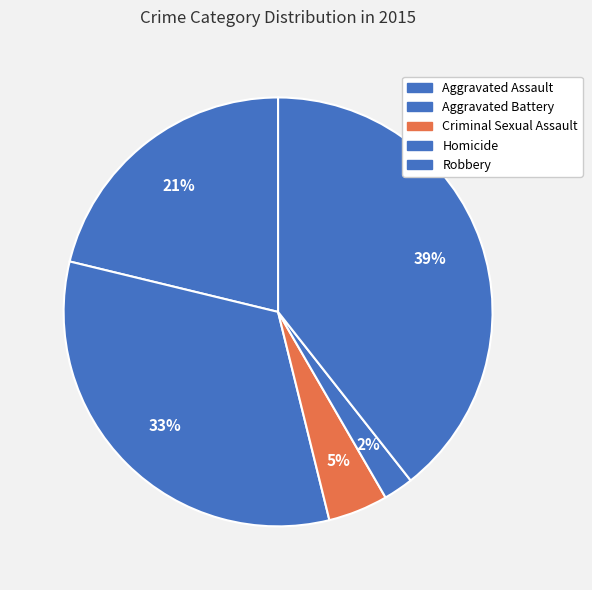

To the nearest percent, what percentage of the pie is Aggravated Battery?

33%